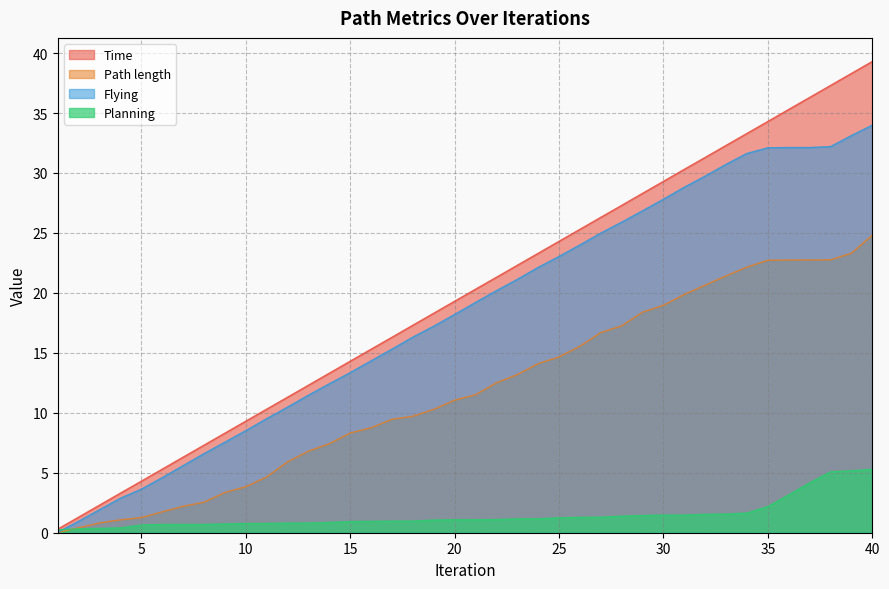

Which has a higher value, 32 or 27?

32